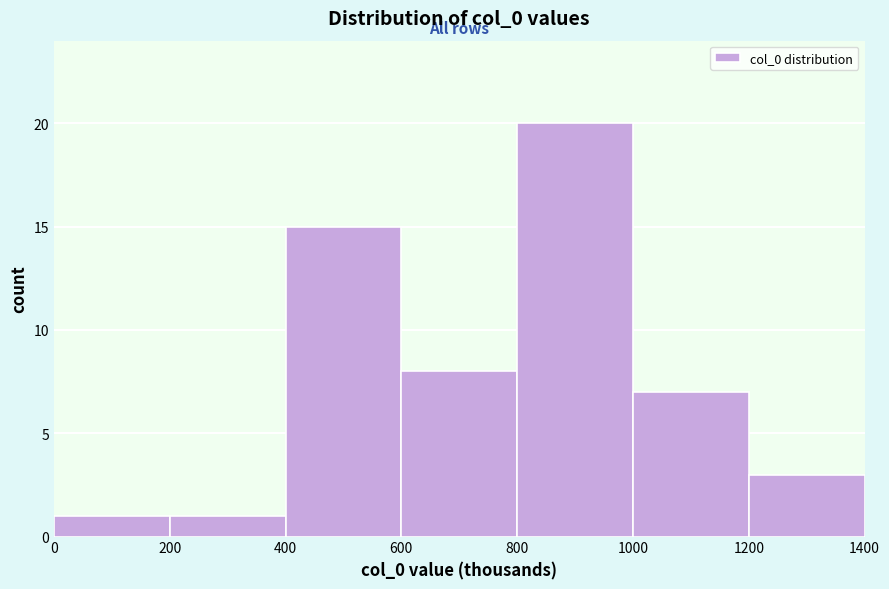

Reading left to right, list all the values displayed in this chart.

0=1	200=1	400=15	600=8	800=20	1000=7	1200=3